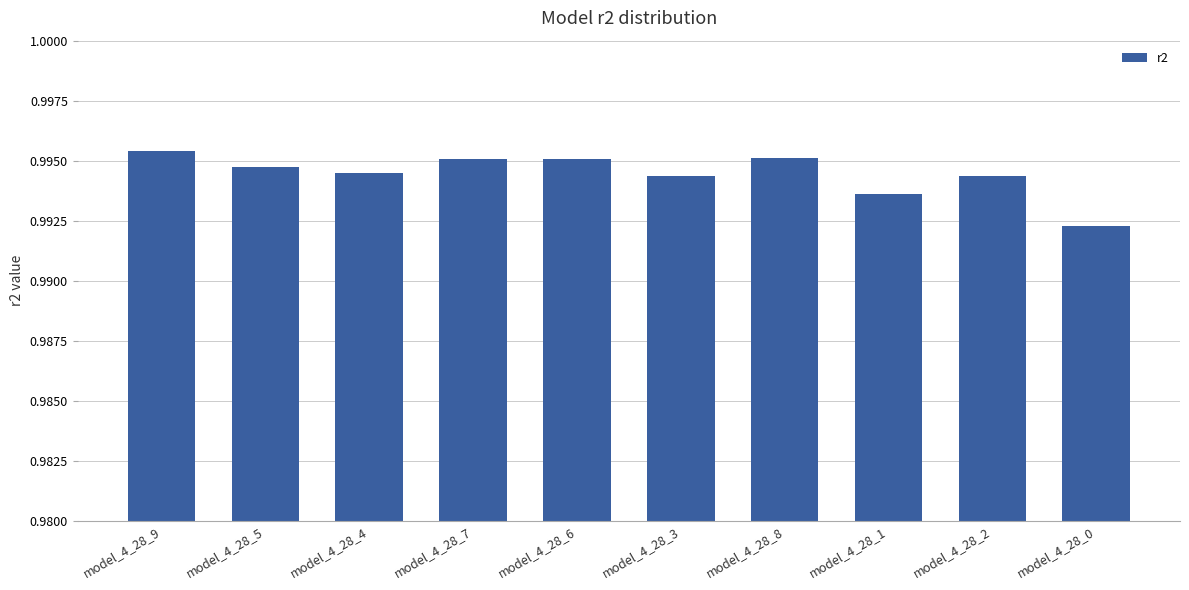

What is the label of the 5th bar from the left?

model_4_28_6